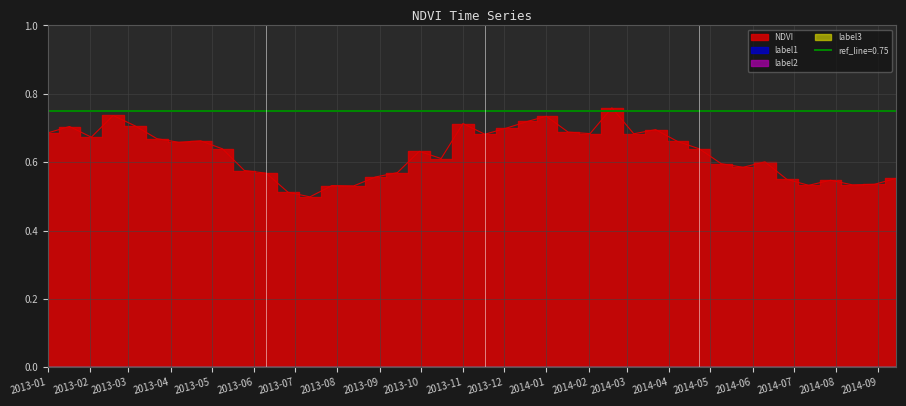

At which category does the chart reach its peak across all series?

2014-02-18